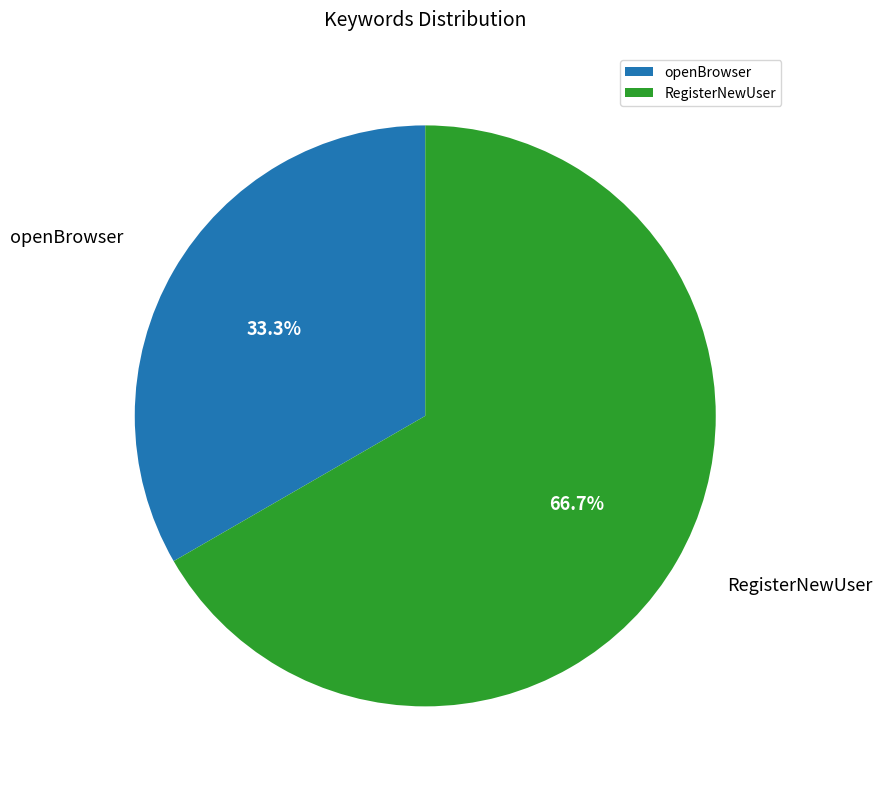

To the nearest percent, what is the combined percentage of openBrowser and RegisterNewUser?

100%